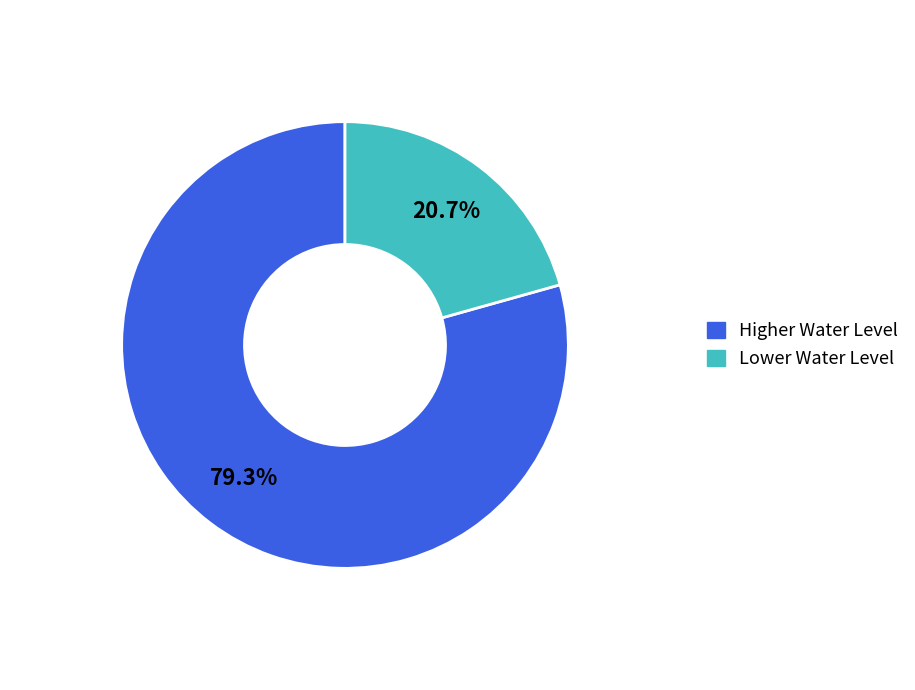

Is there any slice that represents more than half of the pie?

Yes